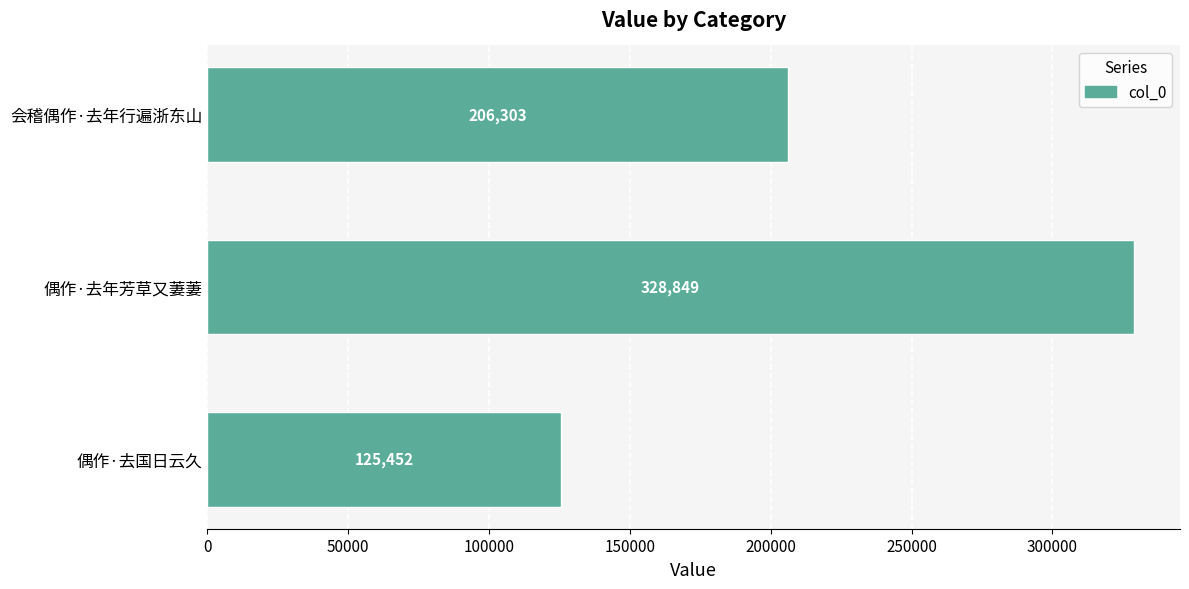

Reading top to bottom, extract all data points from this chart.

会稽偶作·去年行遍浙东山=206303	偶作·去年芳草又萋萋=328849	偶作·去国日云久=125452